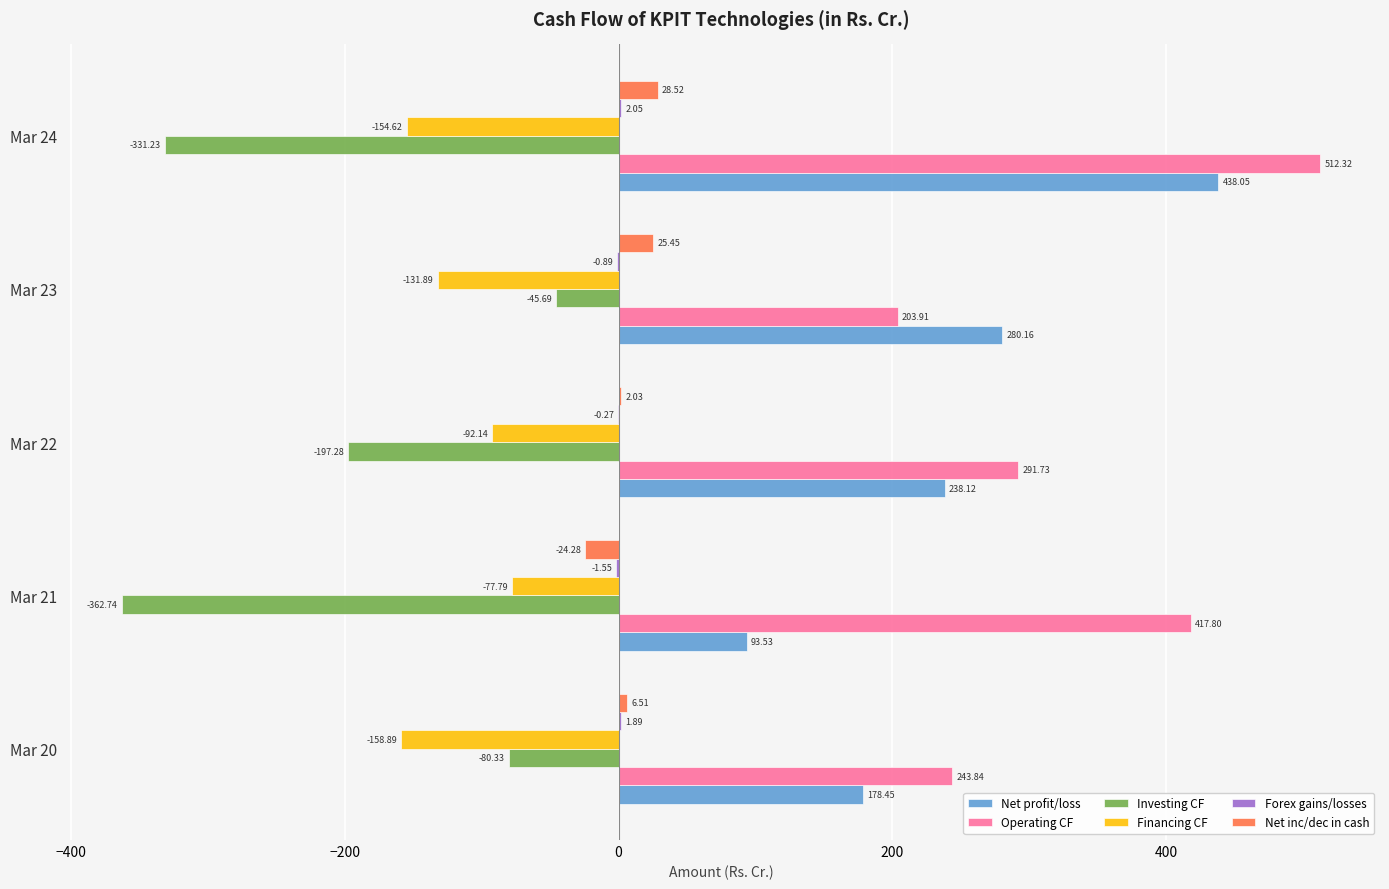

At which category is the sum across all series the highest?

Mar 24